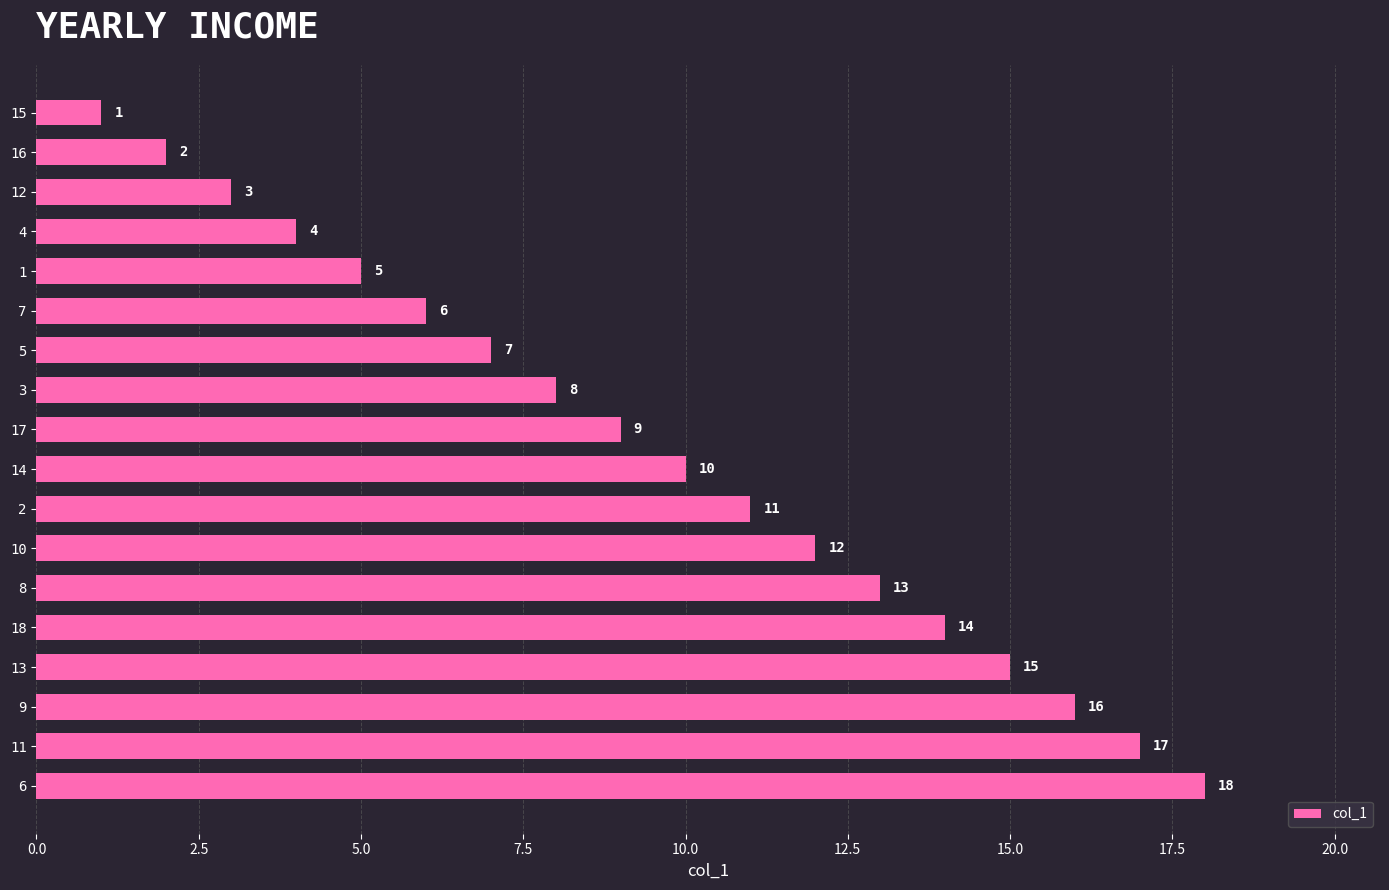

Where is the data nearest to the value 9?

17